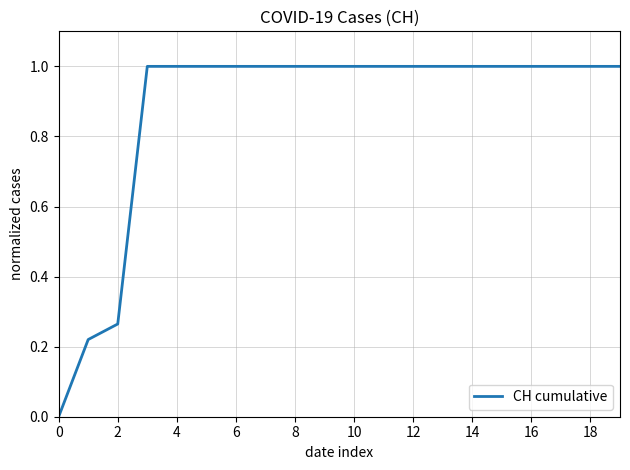

What is the greatest value displayed?

1.0